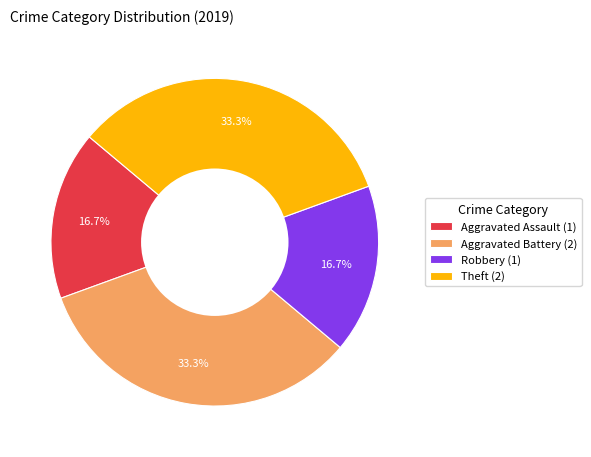

Combined, what portion of the pie is Aggravated Battery (2) and Aggravated Assault (1)?

50.0%